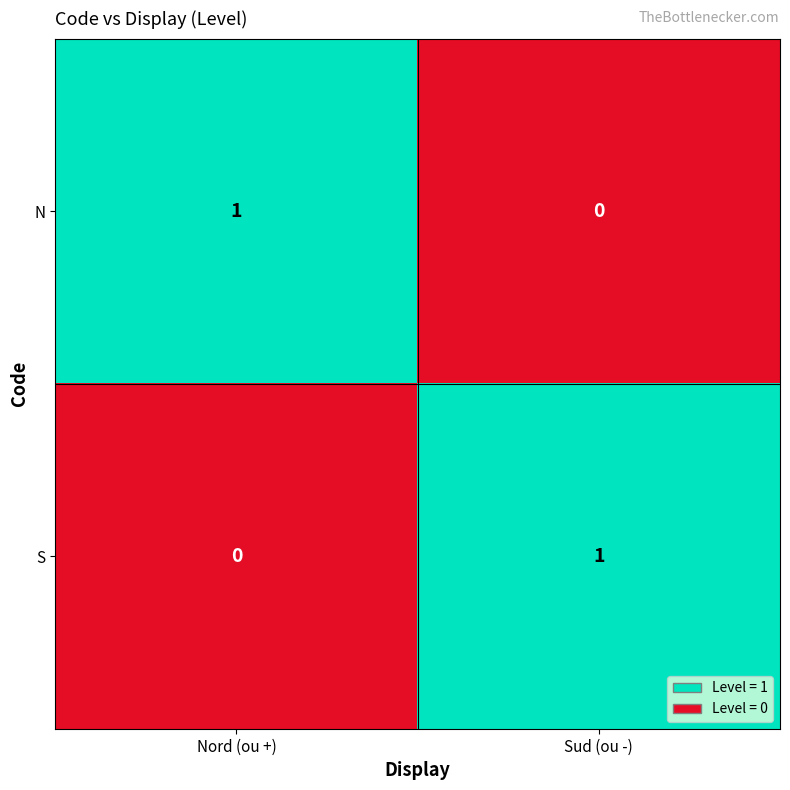

Rank the series at Sud (ou -) from lowest to highest value.

N, S